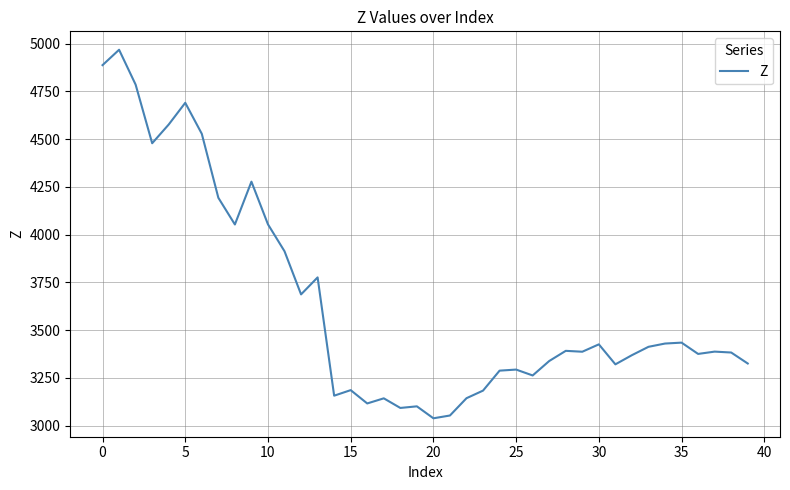

Is this an area chart (filled region under the line)?

No